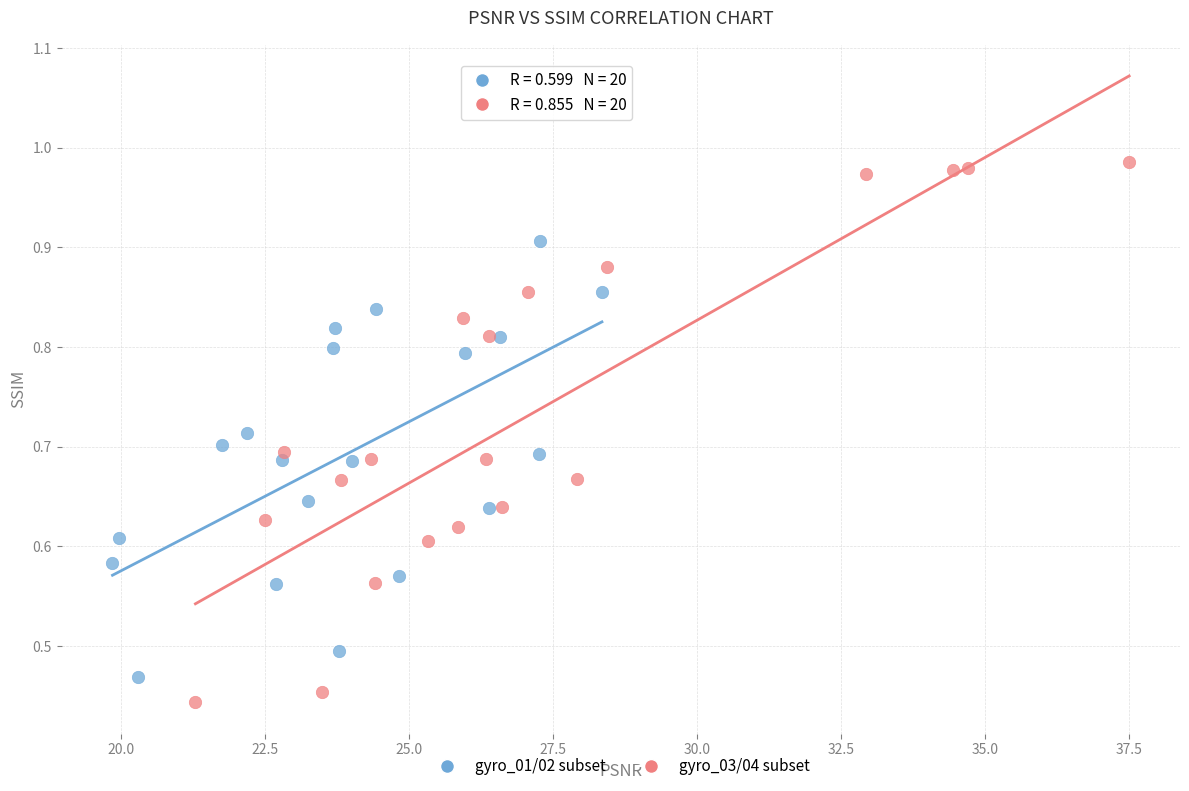

What are all the series names shown in the legend?

gyro_01/02 subset, gyro_03/04 subset